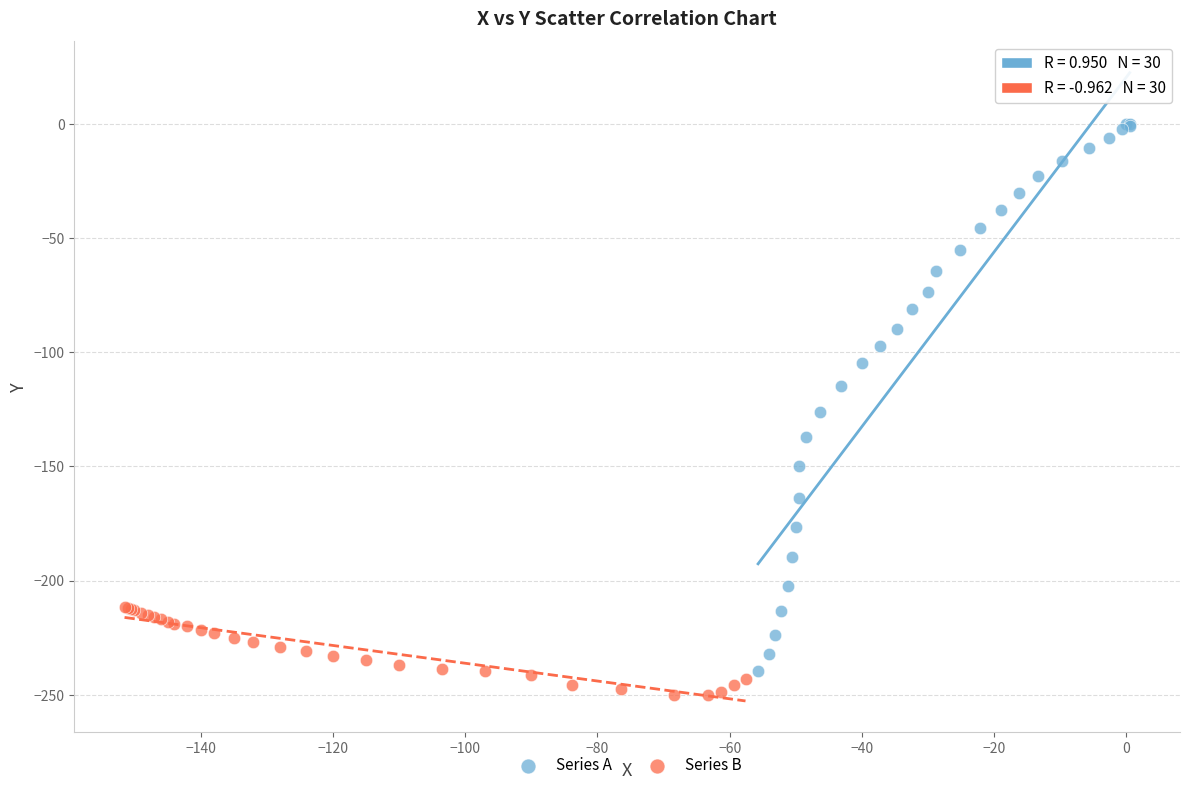

Which series has the widest spread of Y values?

Series A